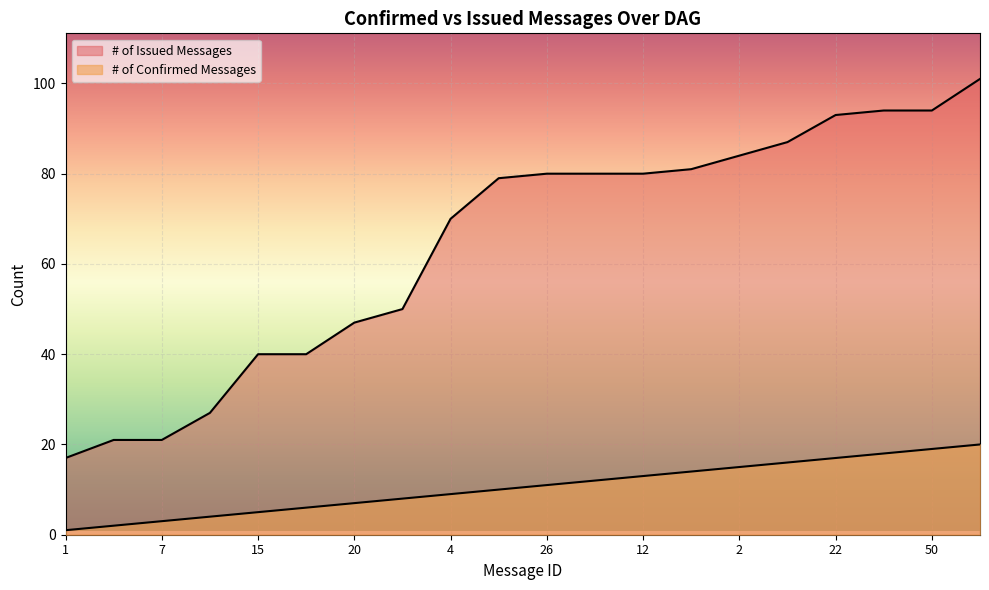

Does the chart display data point markers on the line(s)?

No